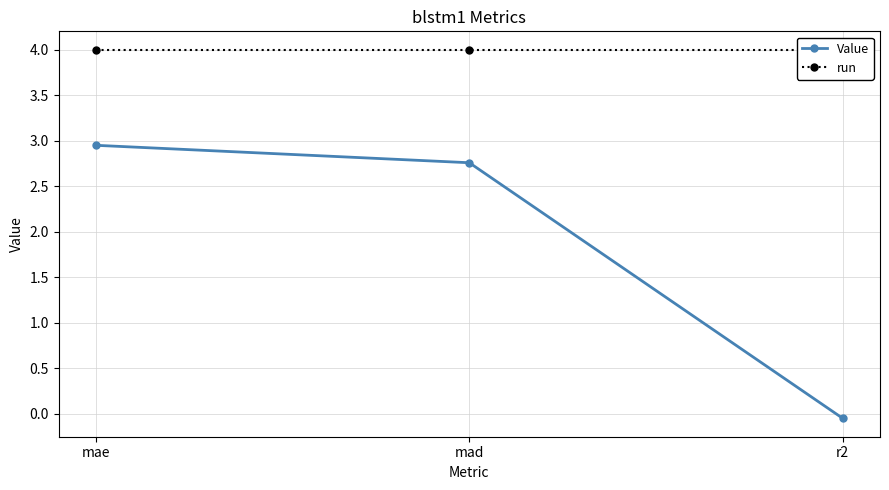

What are all the series names shown in the legend?

Value, run